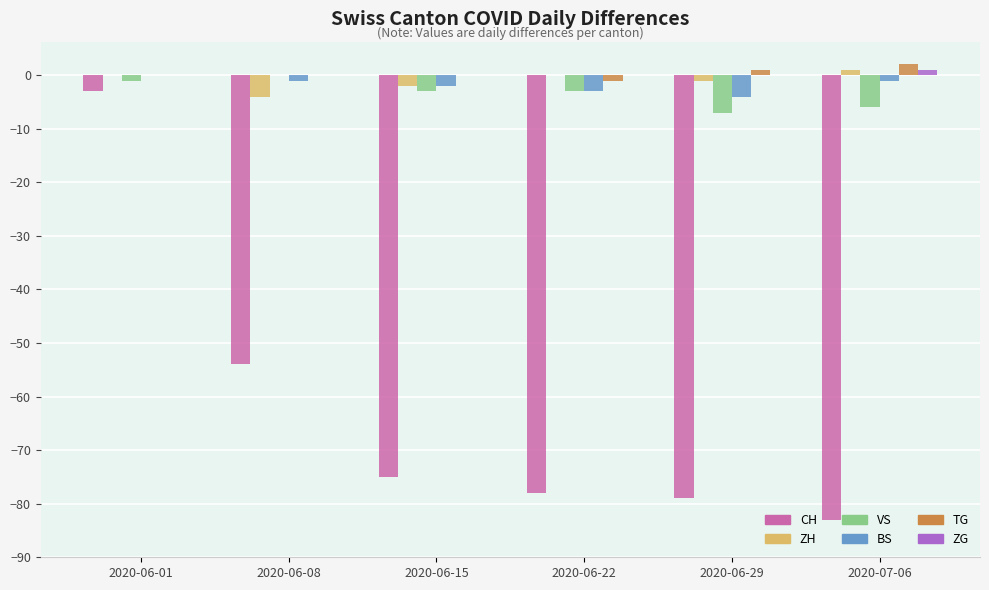

At which category is the sum across all series the highest?

2020-06-01